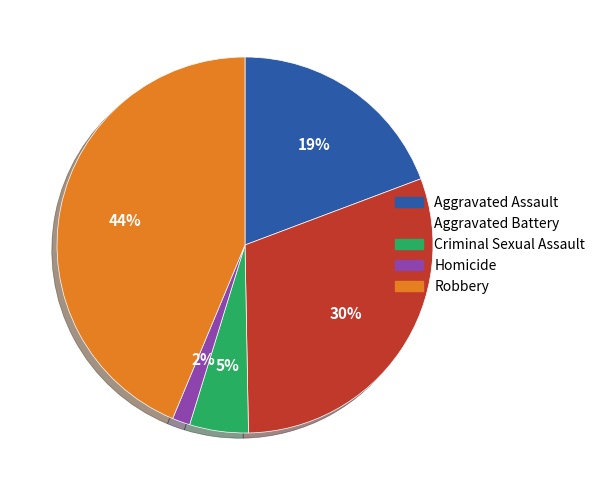

To the nearest percent, what percentage of the pie is Homicide?

2%